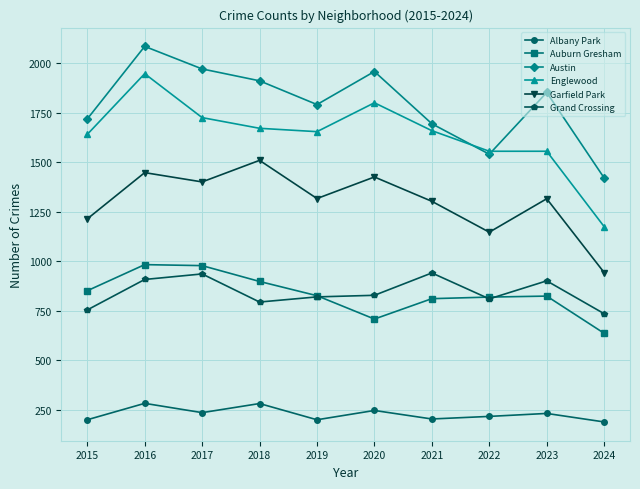

Does the chart display data point markers on the line(s)?

Yes